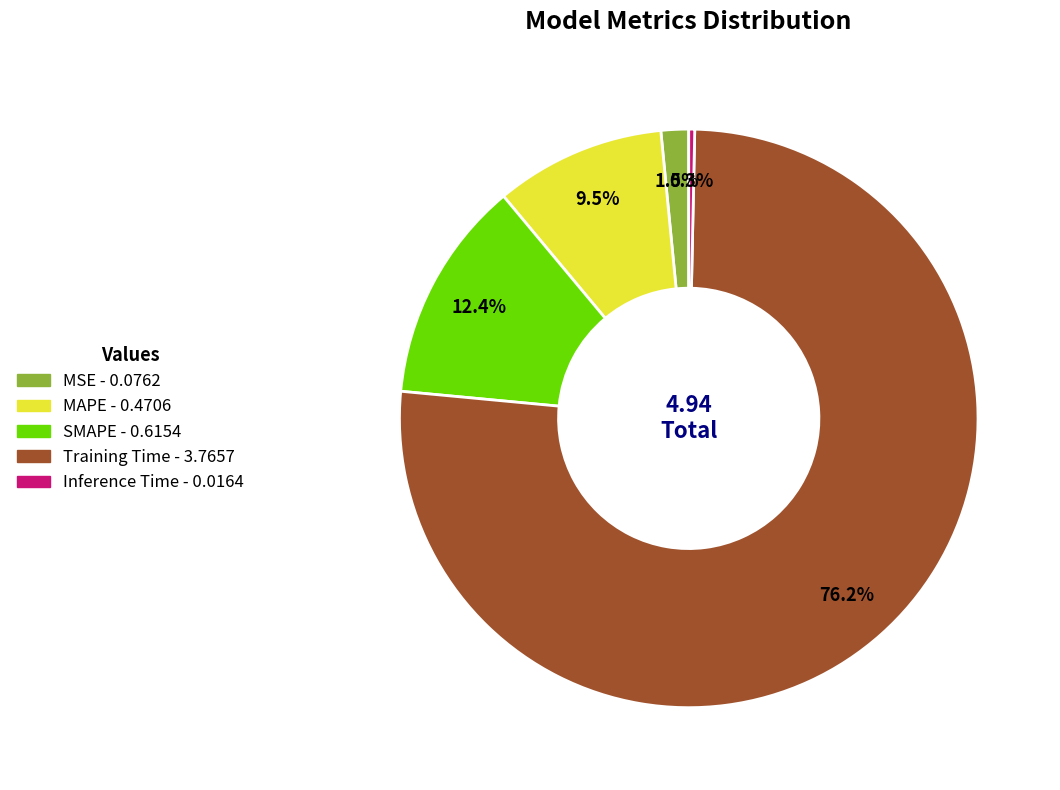

What is the smallest slice in the pie chart?

Inference Time